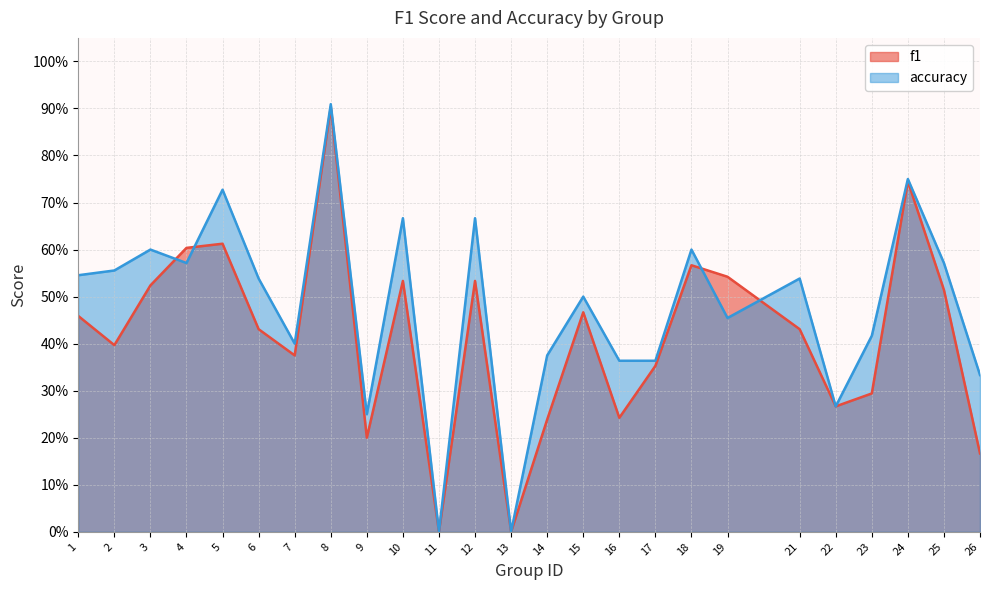

List the series in order of their overall mean, highest first.

accuracy, f1